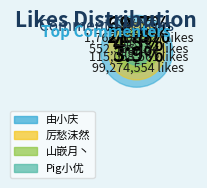

To the nearest percent, what is the difference between the Pig小优 and 由小庆 slice percentages?

66%